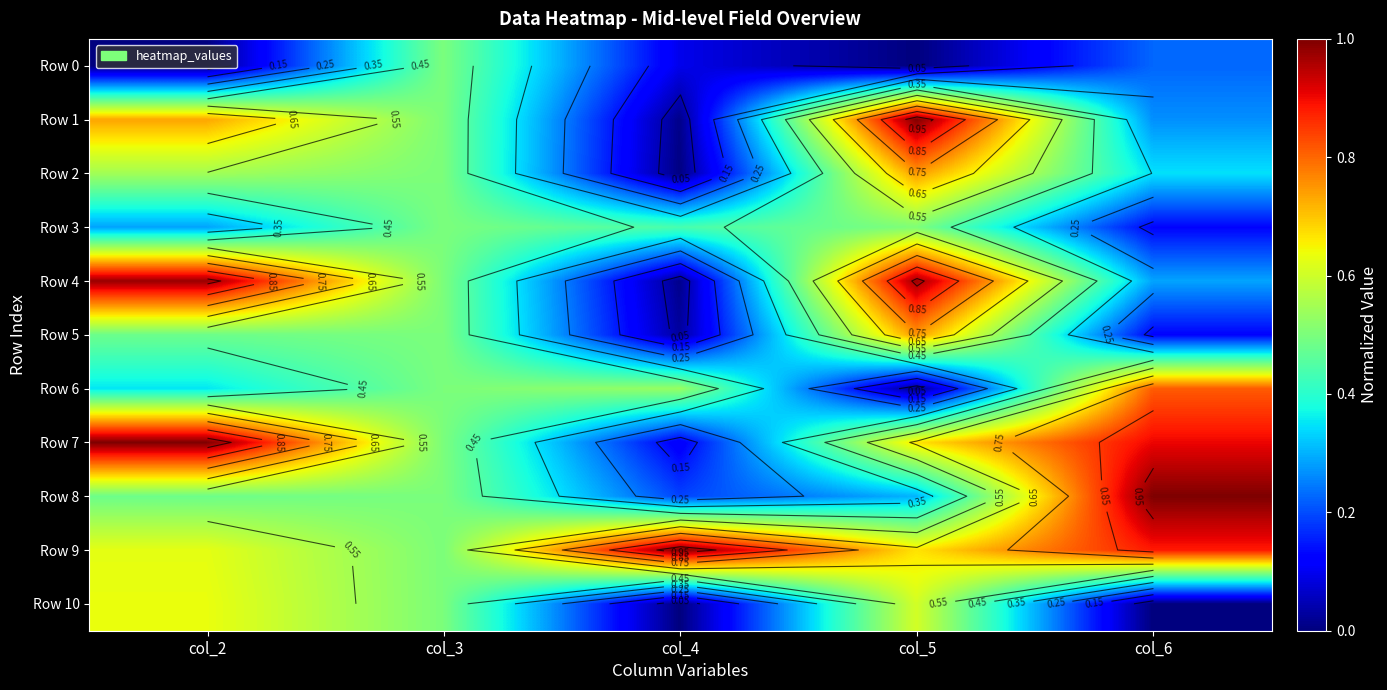

What is the difference between the Row 10 values at col_6 and col_3?

0.5